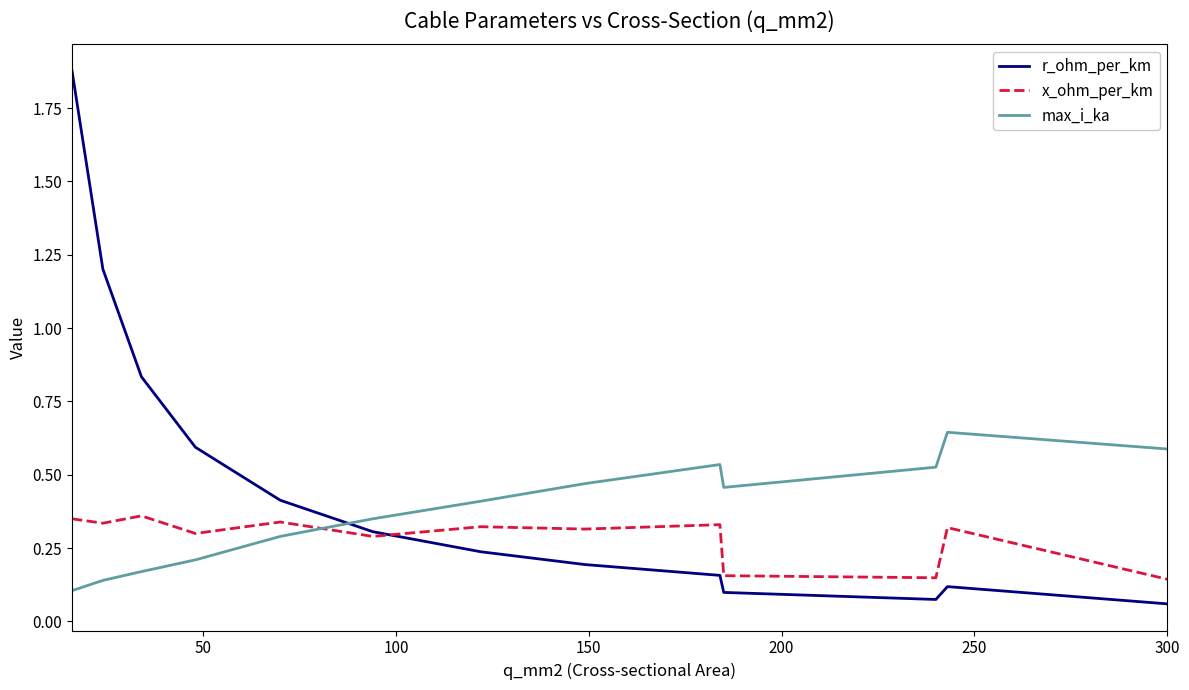

How many intersections are there between x_ohm_per_km and r_ohm_per_km?

1